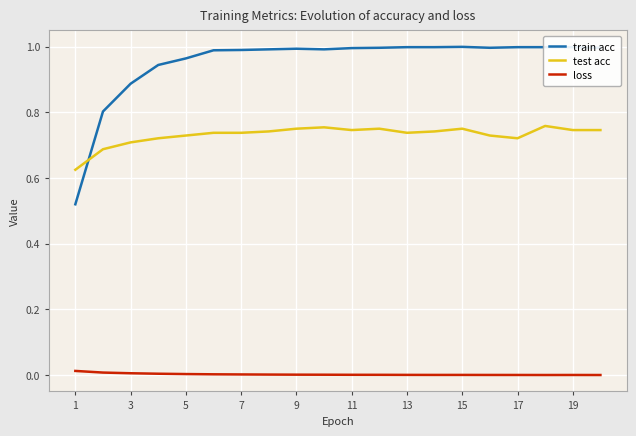

Rank the series by their maximum value, from lowest to highest.

loss, test acc, train acc